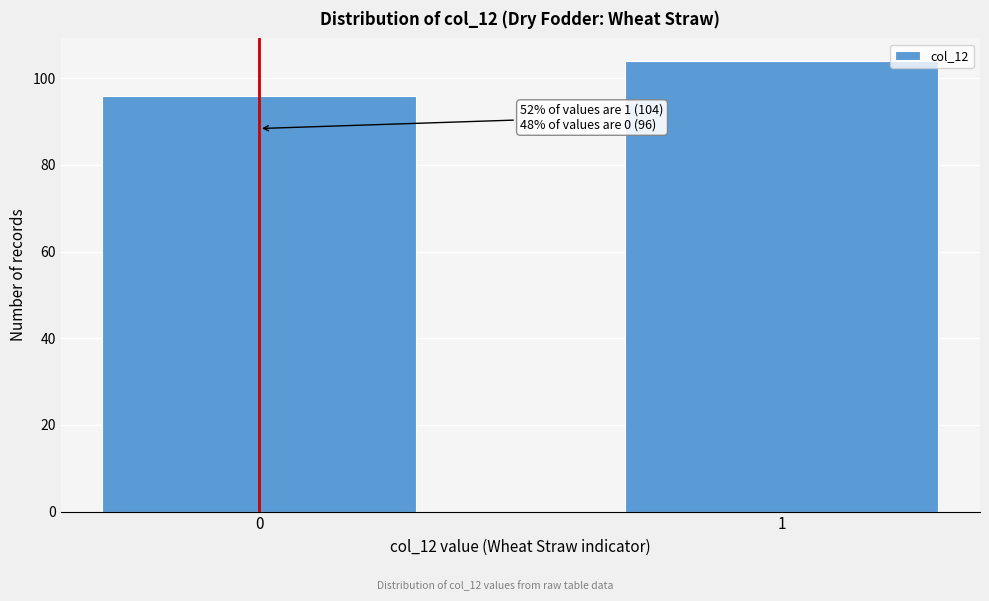

Reading right to left, transcribe all the data shown in this chart.

104	96